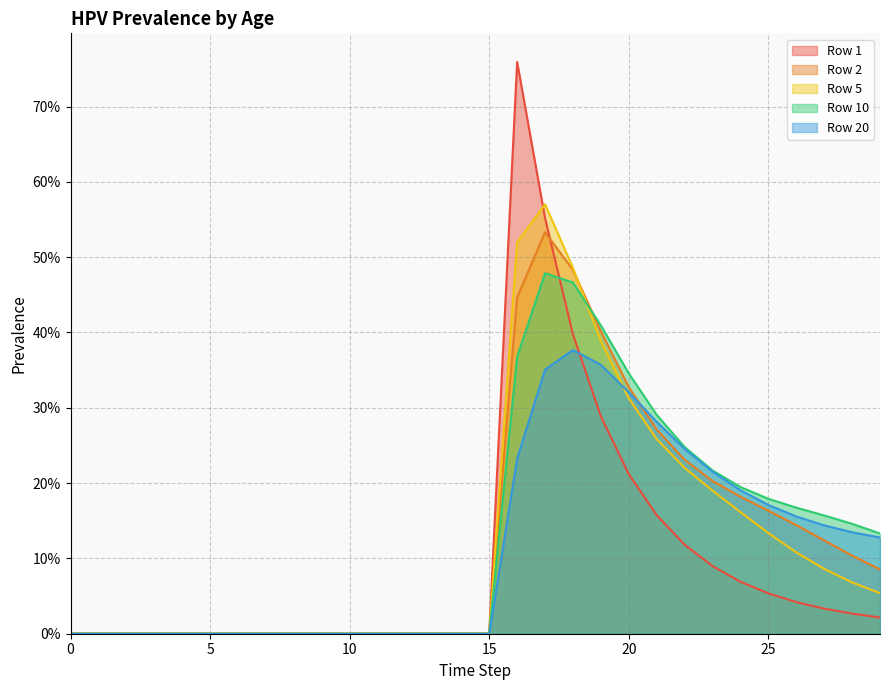

The Row 2 series shows 0.1 at 21. True or false?

False